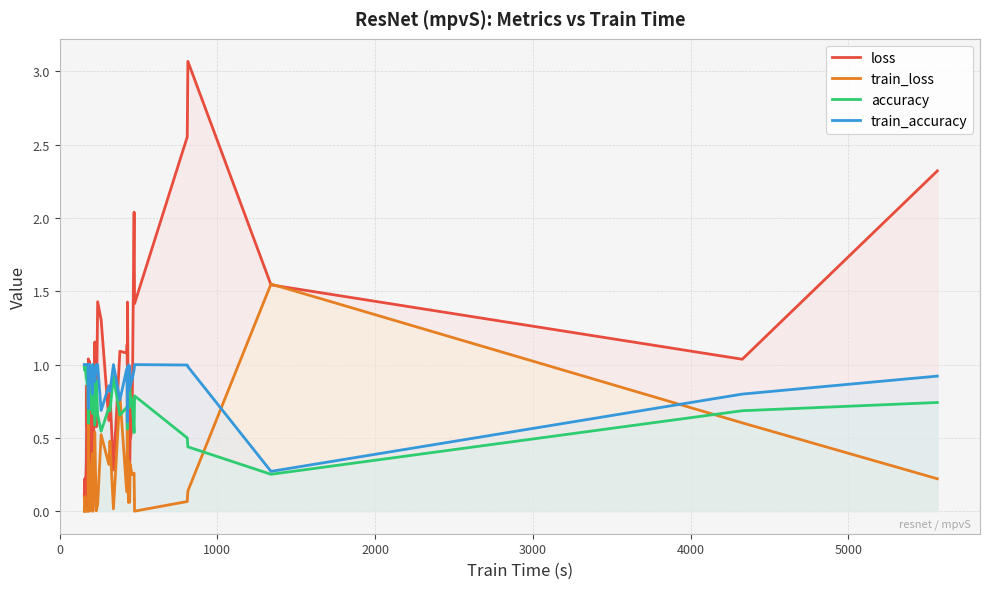

Which series has the widest spread of values?

loss